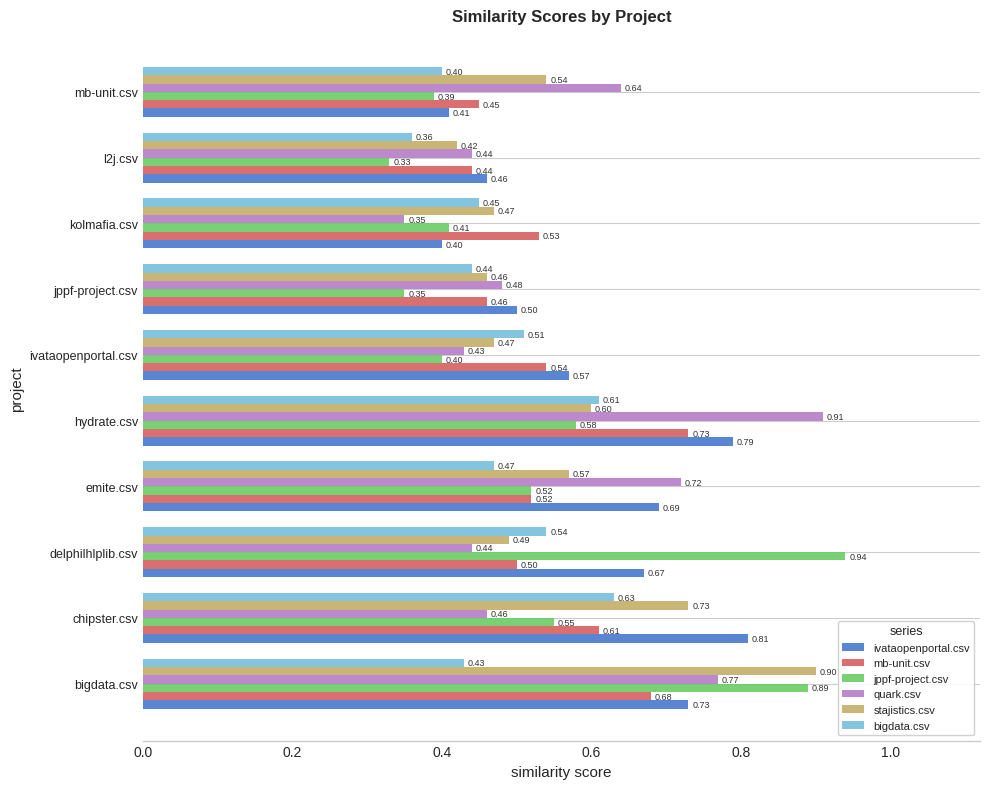

Rank the series by their maximum value, from highest to lowest.

jppf-project.csv, quark.csv, stajistics.csv, ivataopenportal.csv, mb-unit.csv, bigdata.csv